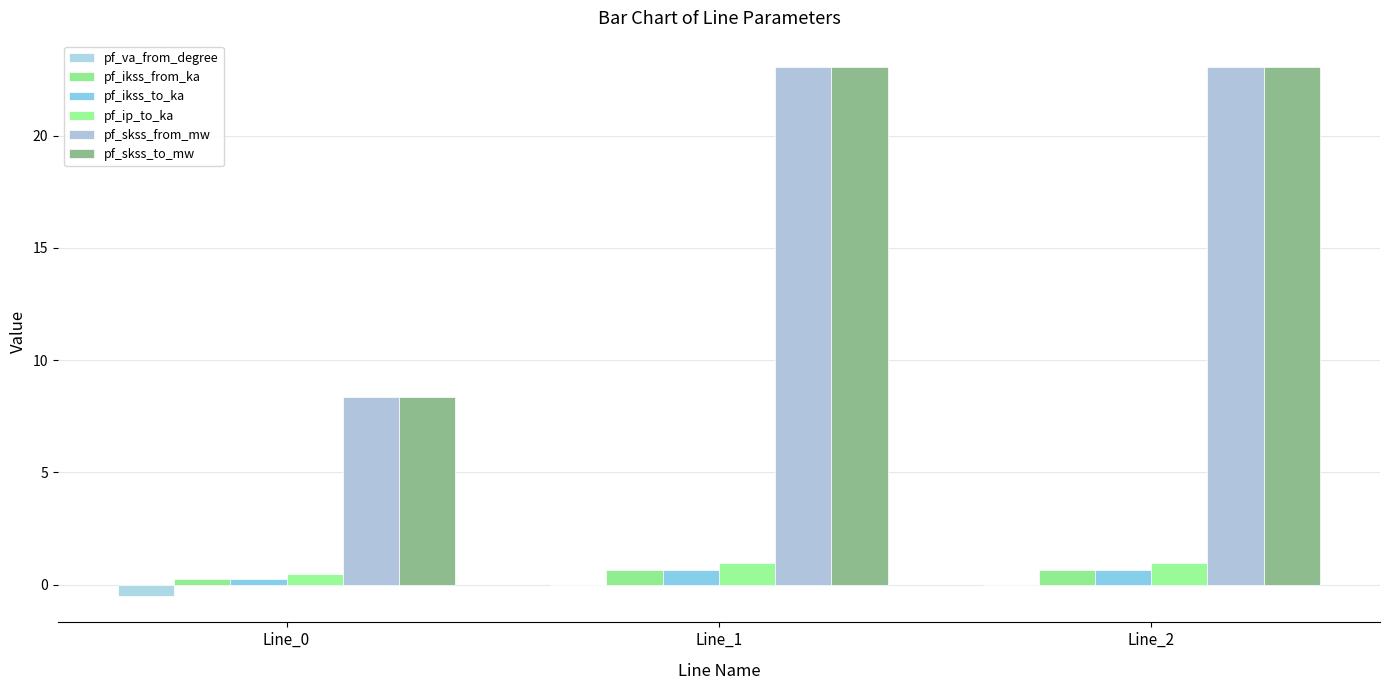

Rank the series at Line_2 from highest to lowest value.

pf_skss_from_mw, pf_skss_to_mw, pf_ip_to_ka, pf_ikss_from_ka, pf_ikss_to_ka, pf_va_from_degree